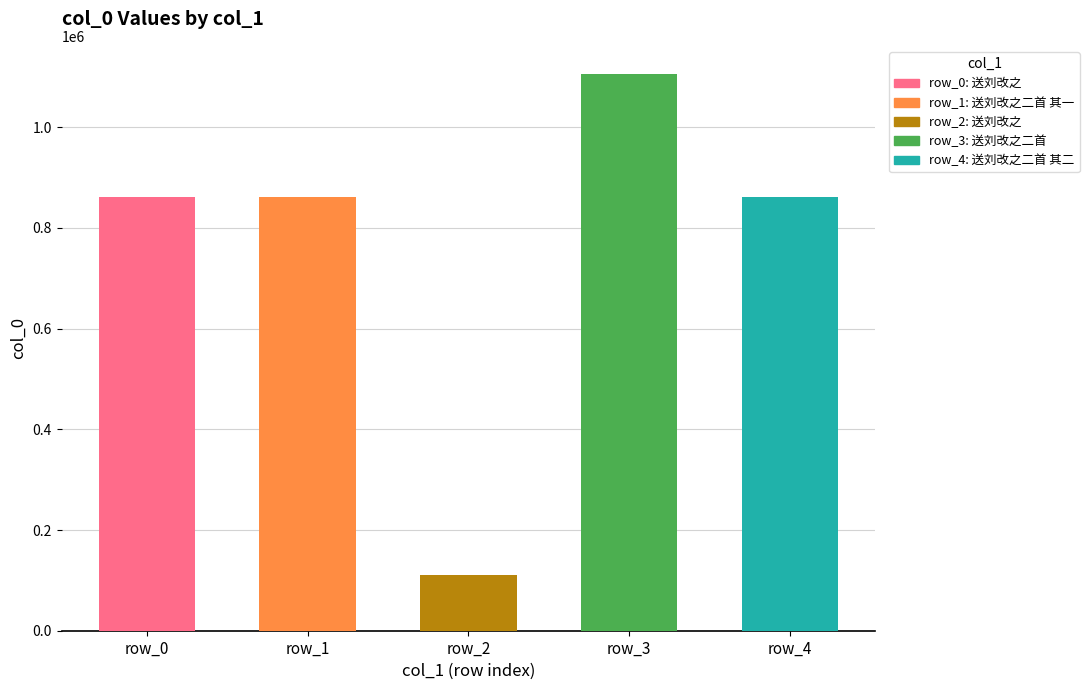

Which has a higher value, 送刘改之二首 or 送刘改之?

送刘改之二首